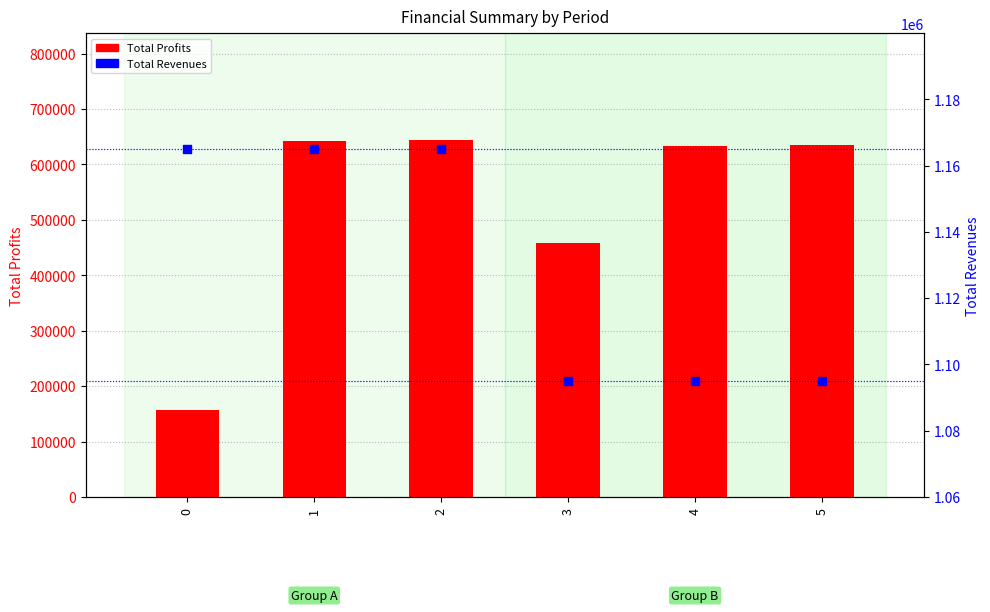

Which series has the largest total across all categories?

Total Revenues